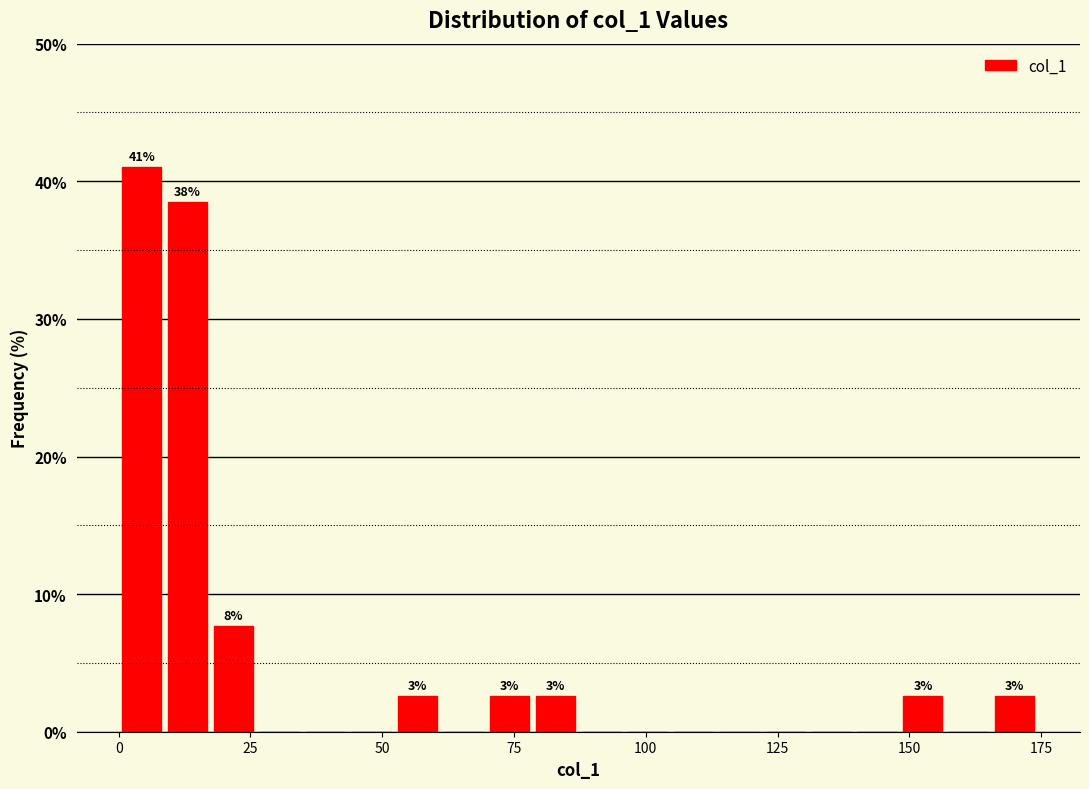

Around what value on the x-axis is the tallest bar? Give the approximate position of its centre, as read against the axis.

5